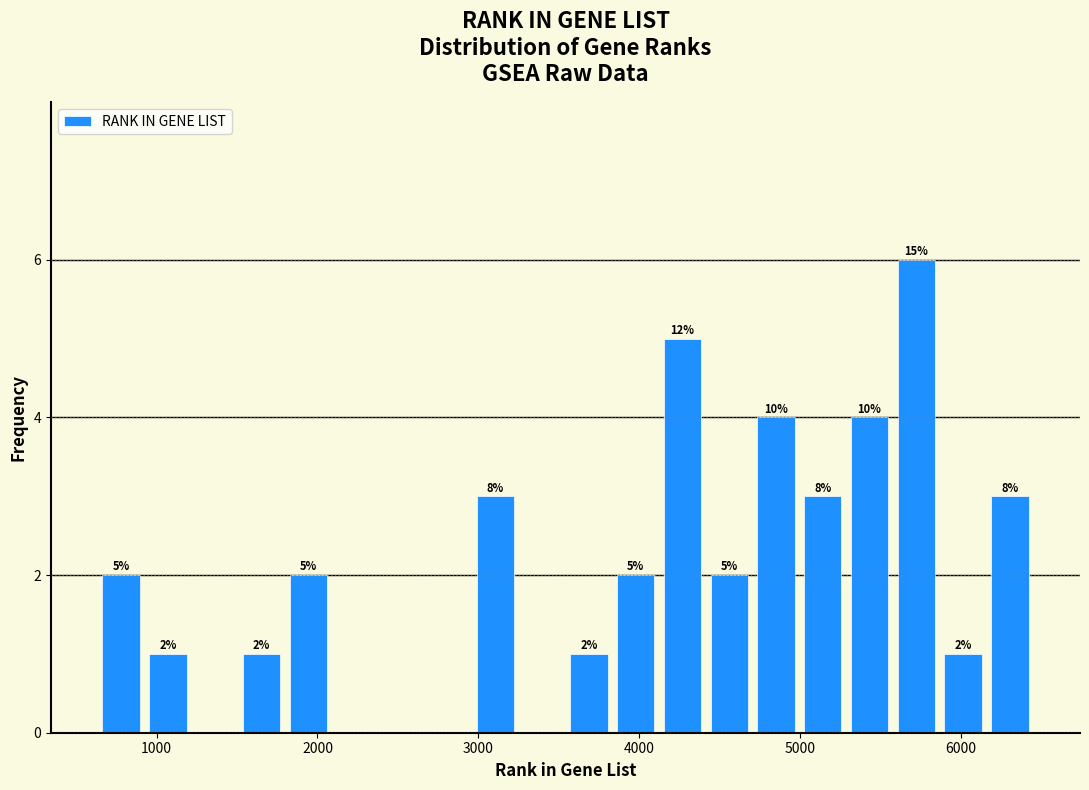

Around what value on the x-axis is the tallest bar? Give the approximate position of its centre, as read against the axis.

5700